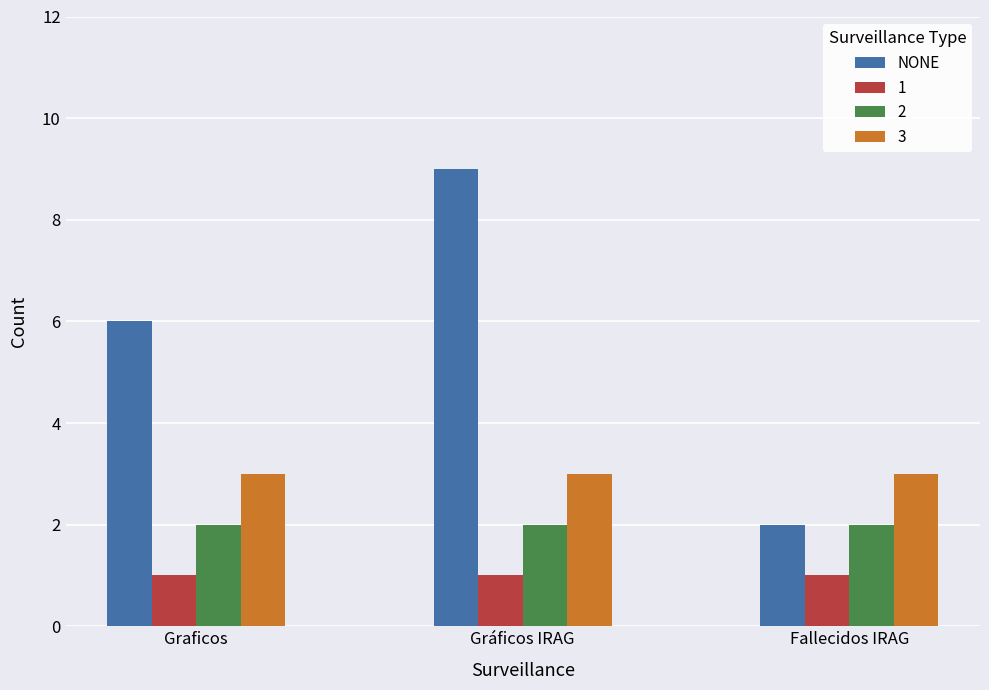

What is the spread (max minus min) of values at Gráficos IRAG?

8